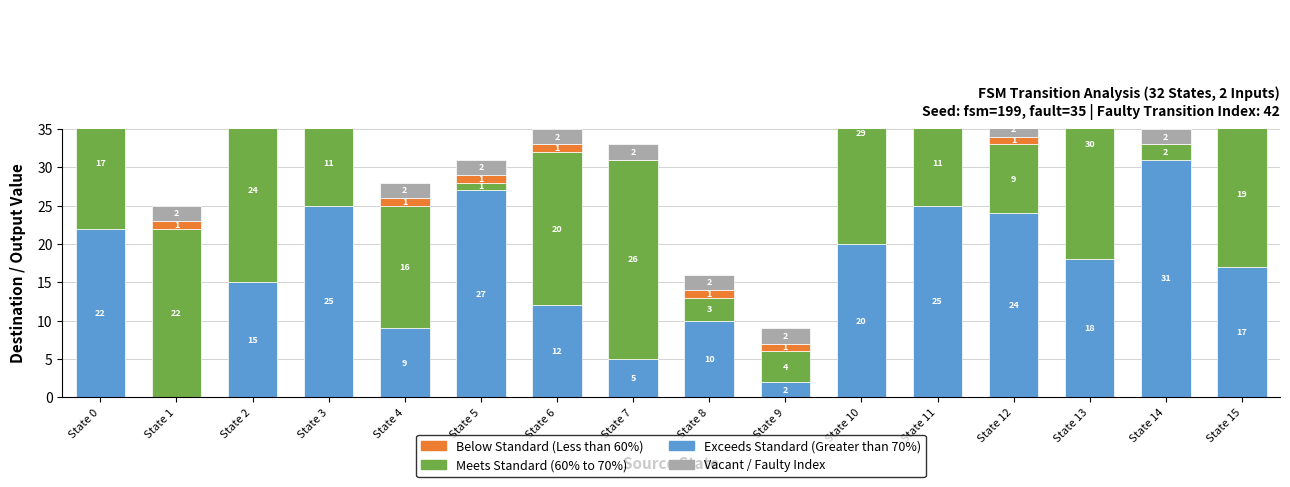

What is the sum of the Input b dest (Meets Standard) values at State 7 and State 6?

46